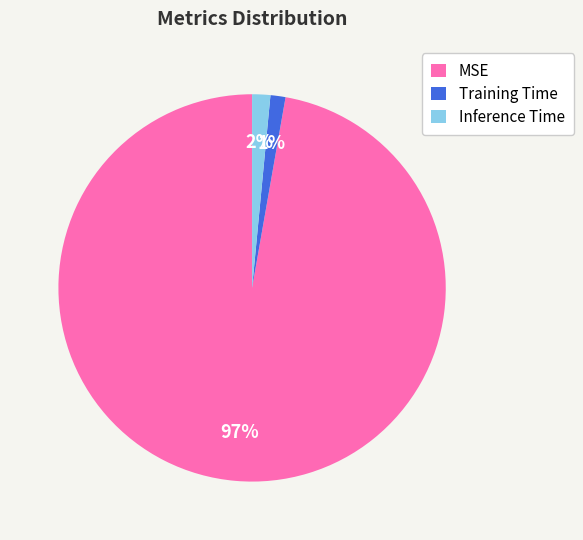

What percentage is the Training Time slice, to the nearest percent?

1%